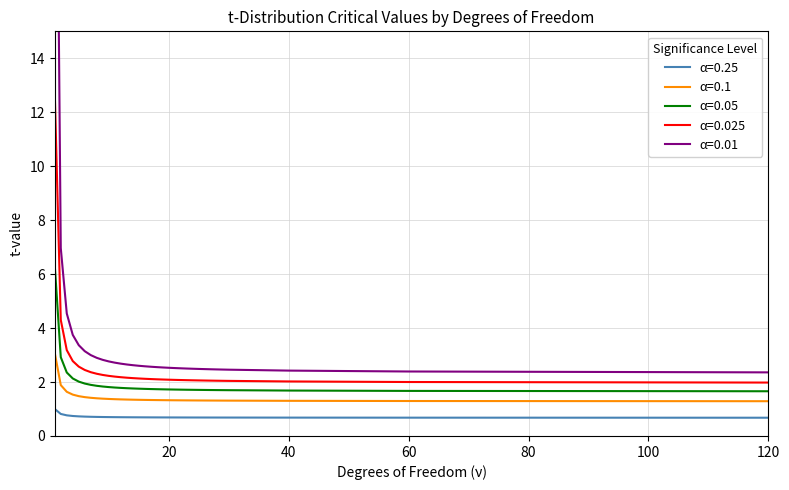

True or false: α=0.25 has a value of 0.7 at 20.

True